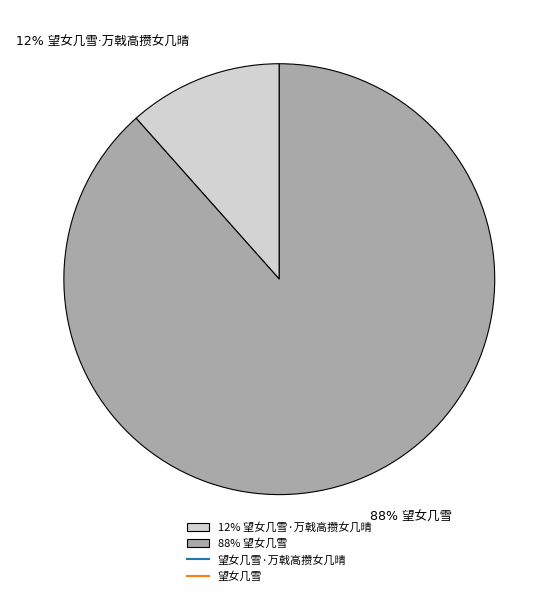

To the nearest percent, what is the average slice percentage?

50%